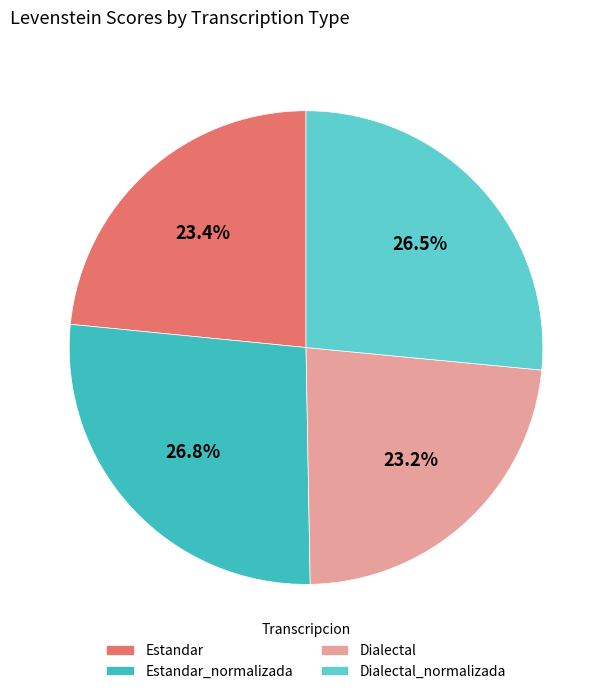

Is it true that Dialectal is 12% of the pie?

False